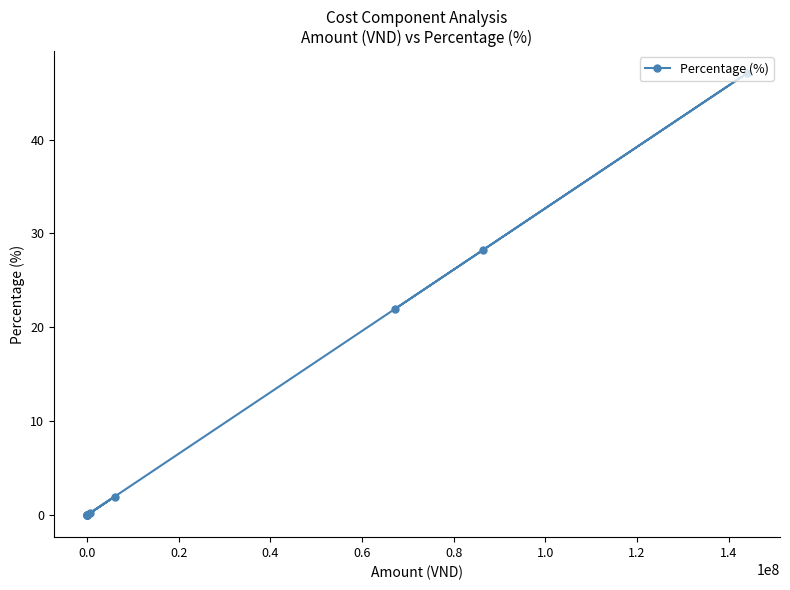

Count the number of categories in the chart.

10